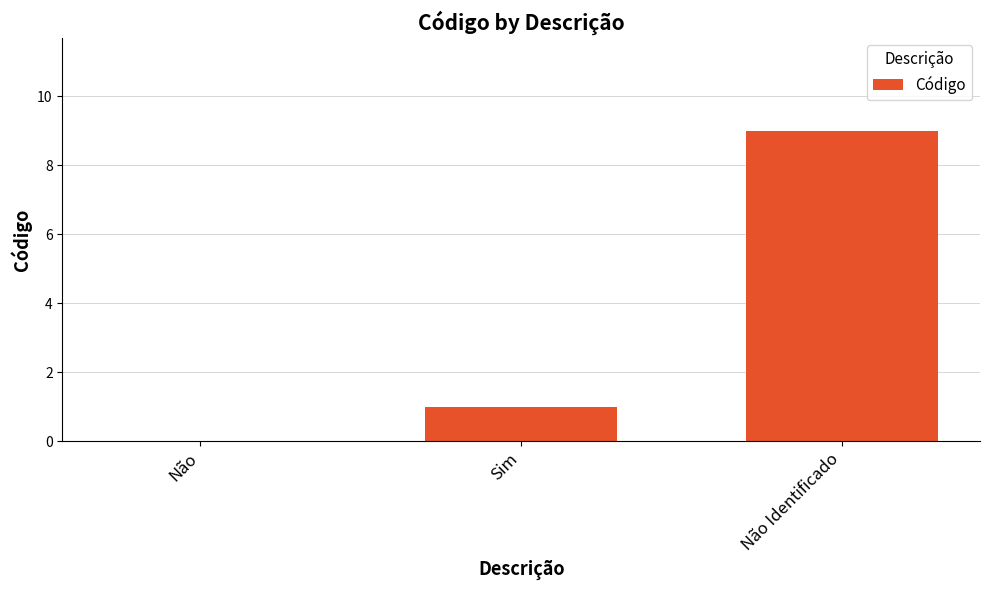

How many series are shown in this chart?

1